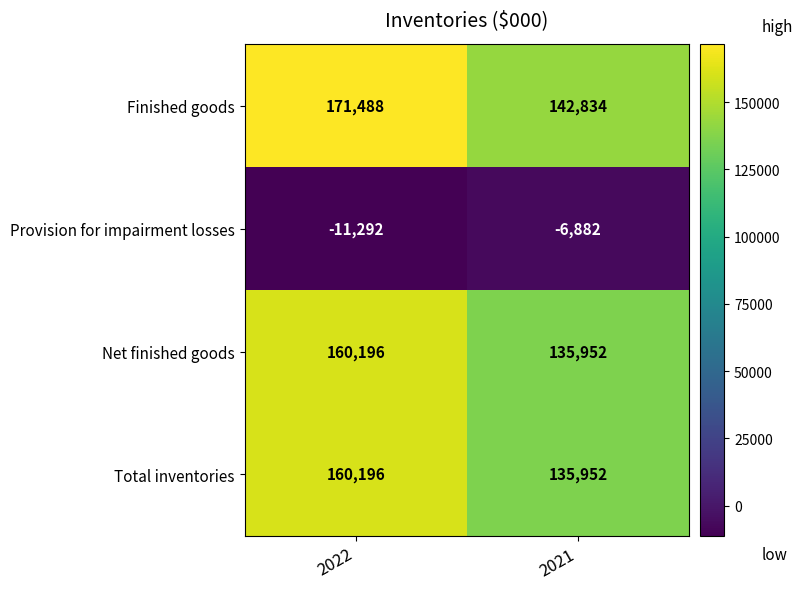

Reading right to left, list all the values displayed in this chart.

Finished goods: 142834	171488
Provision for impairment losses: -6882	-11292
Net finished goods: 135952	160196
Total inventories: 135952	160196